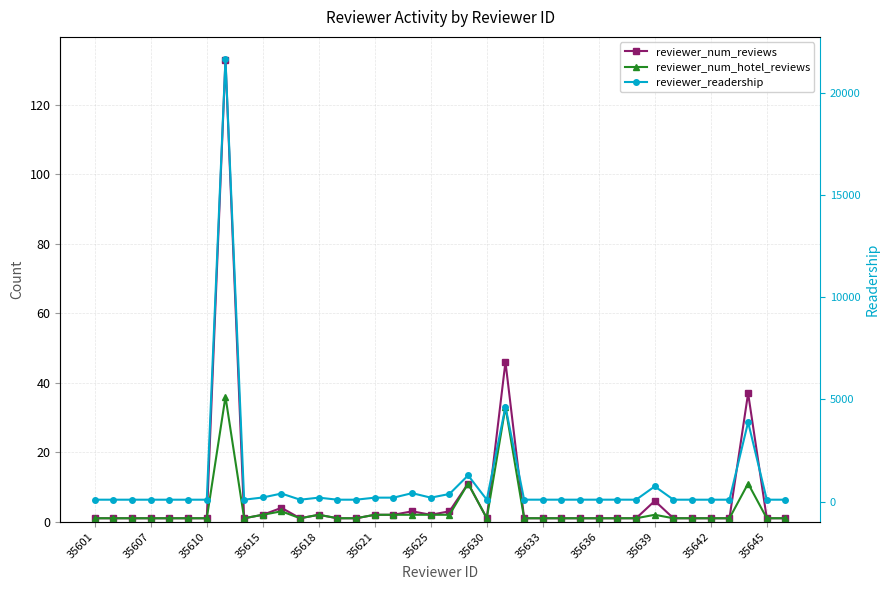

True or false: reviewer_num_hotel_reviews and reviewer_num_reviews intersect in this chart.

False